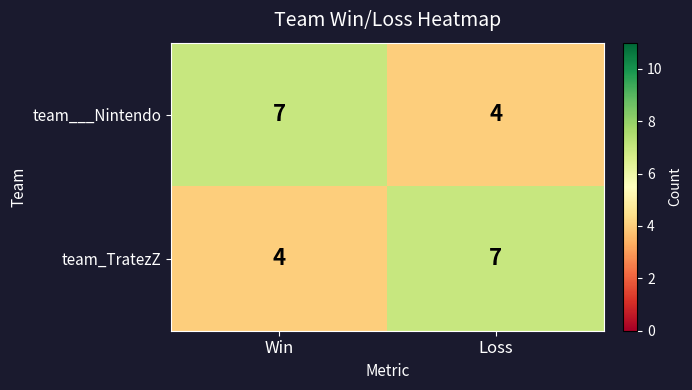

True or false: team_TratezZ has a value of 4 at Win.

True